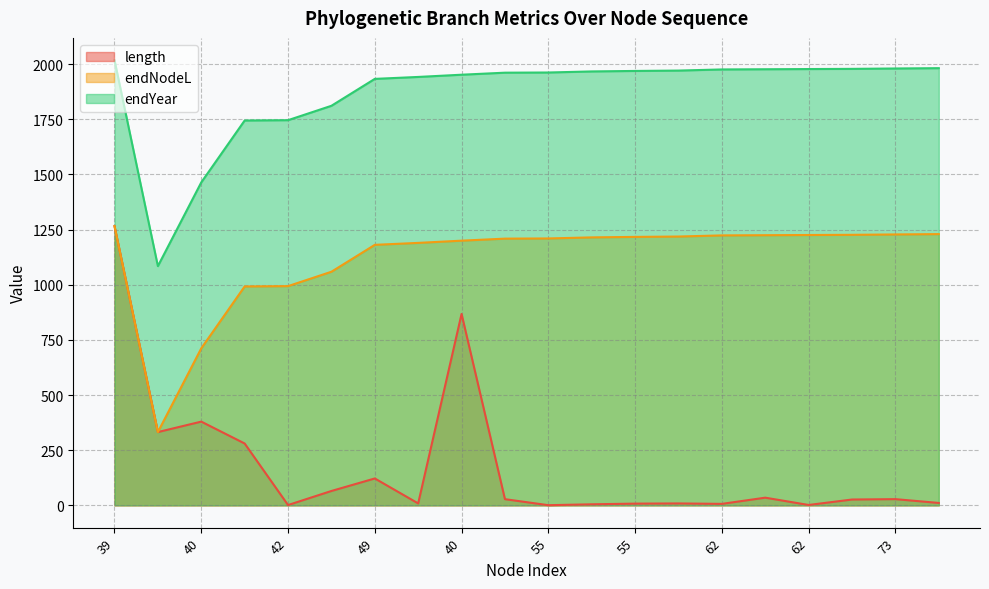

How many lines are shown in the chart?

3